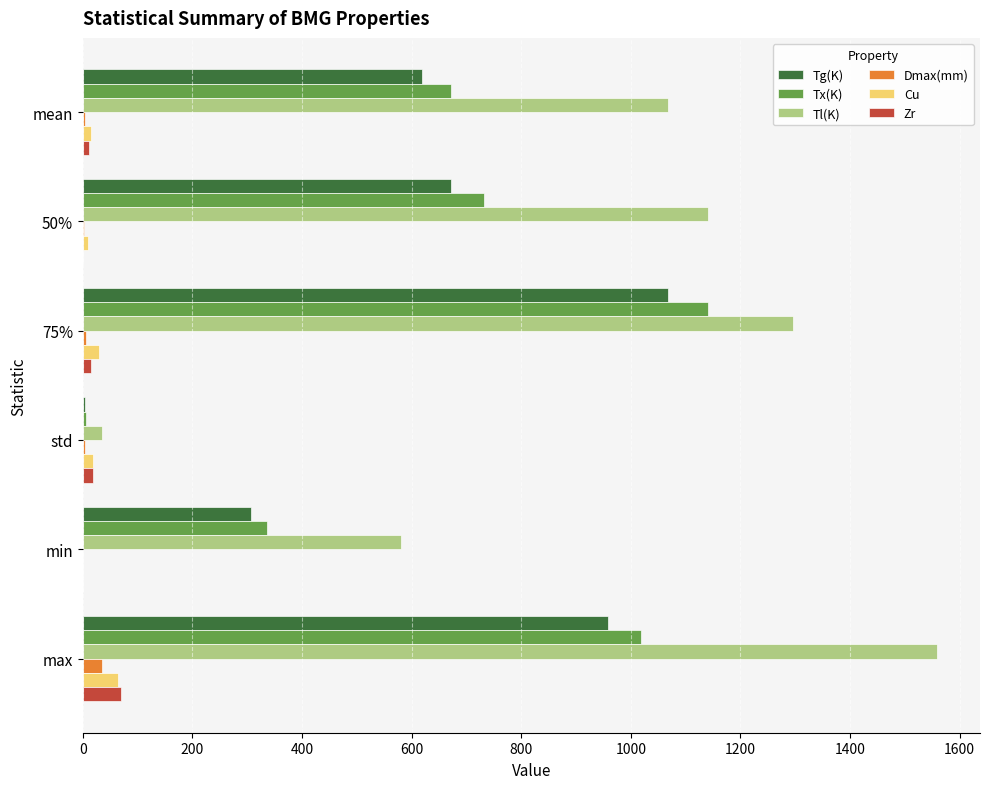

Which series has the largest total across all categories?

Tl(K)